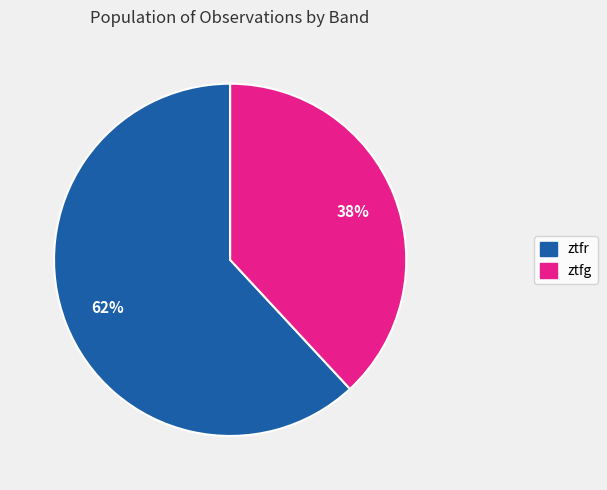

Approximately how many times larger is the value at ztfg compared to ztfr?

0.6